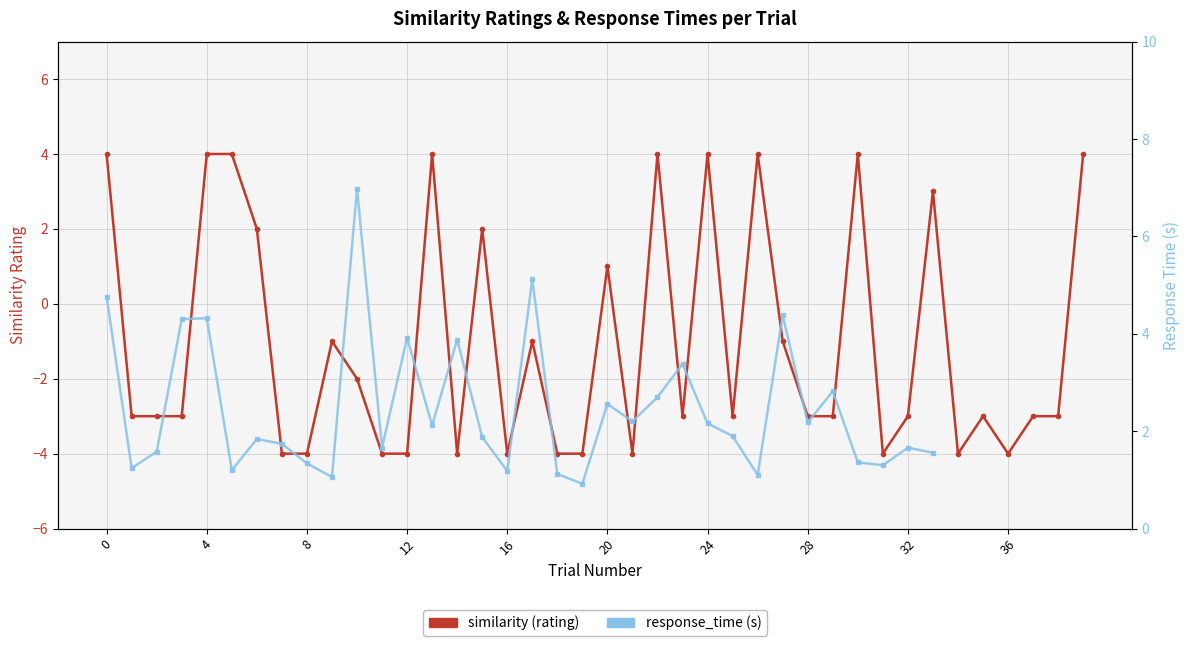

The value at 23 is -3. True or false?

True